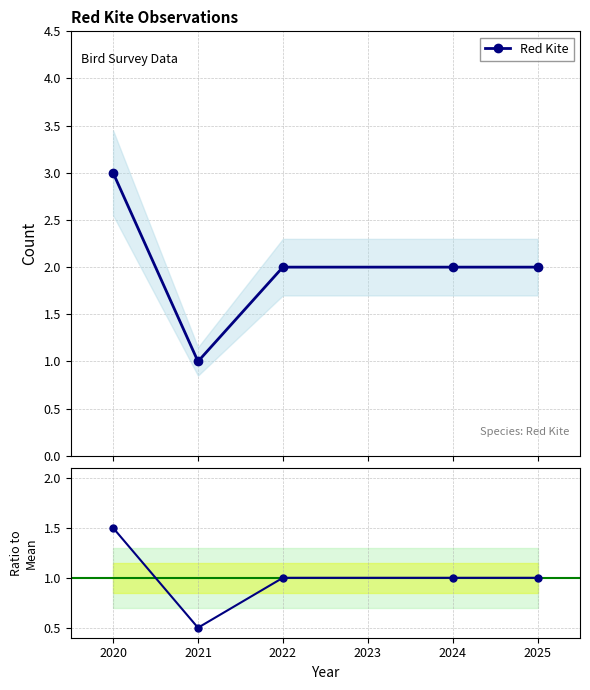

What is the average value of the Red Kite / Mean series?

1.0